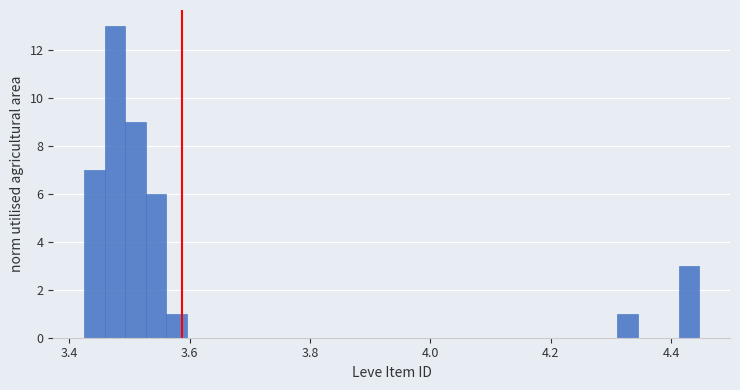

Around what value on the x-axis is the tallest bar? Give the approximate position of its centre, as read against the axis.

3.48